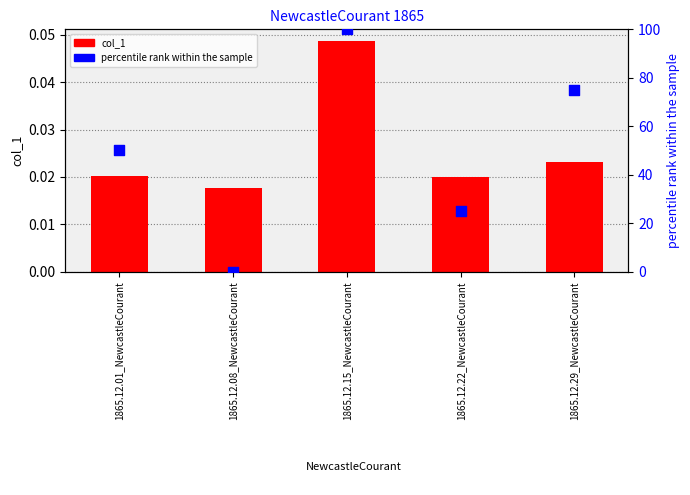

Which series reaches the maximum Y coordinate?

percentile rank within the sample